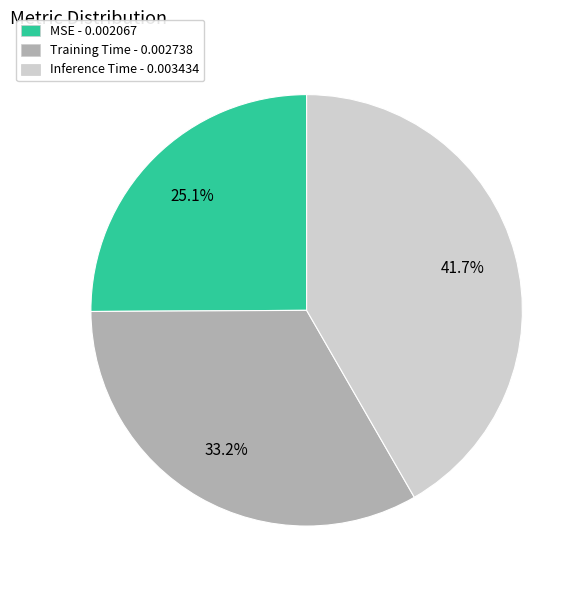

Do Training Time and Inference Time together represent more than half of the pie?

Yes